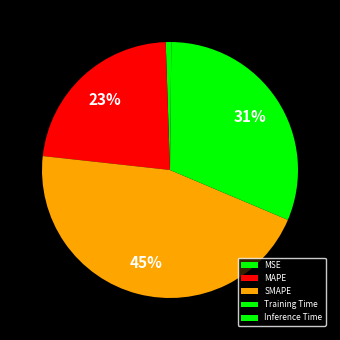

To the nearest percent, what is the difference between the largest and smallest slice percentages?

45%